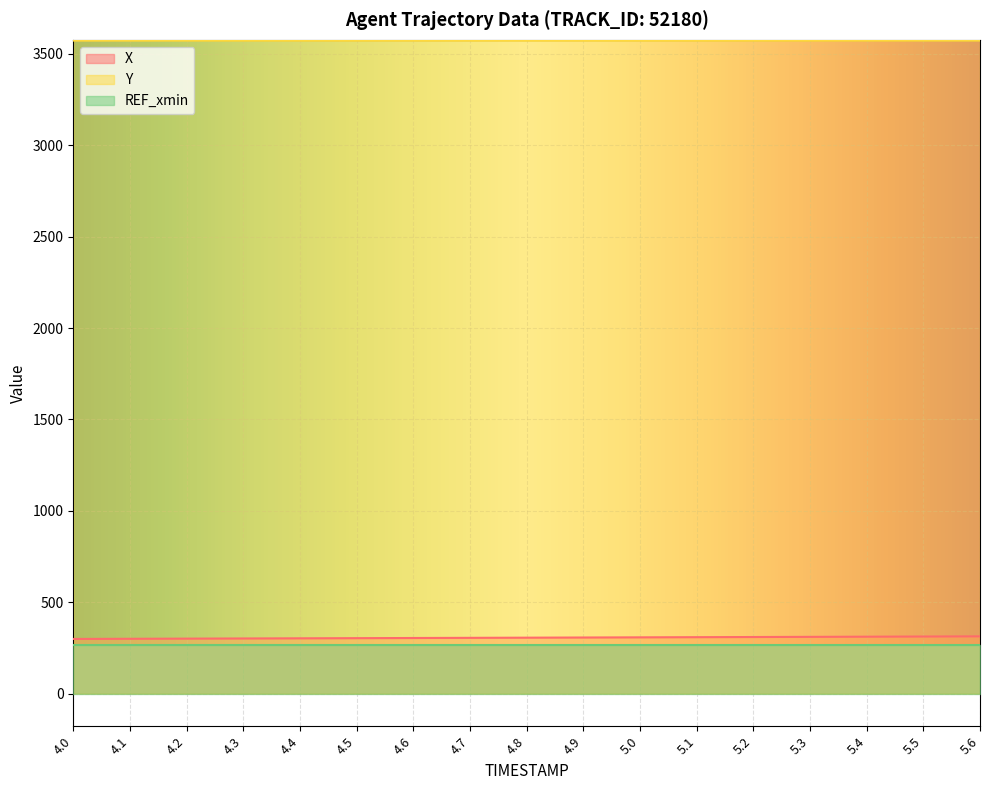

What is the value of the Y point at the 13th from the left?

3573.4